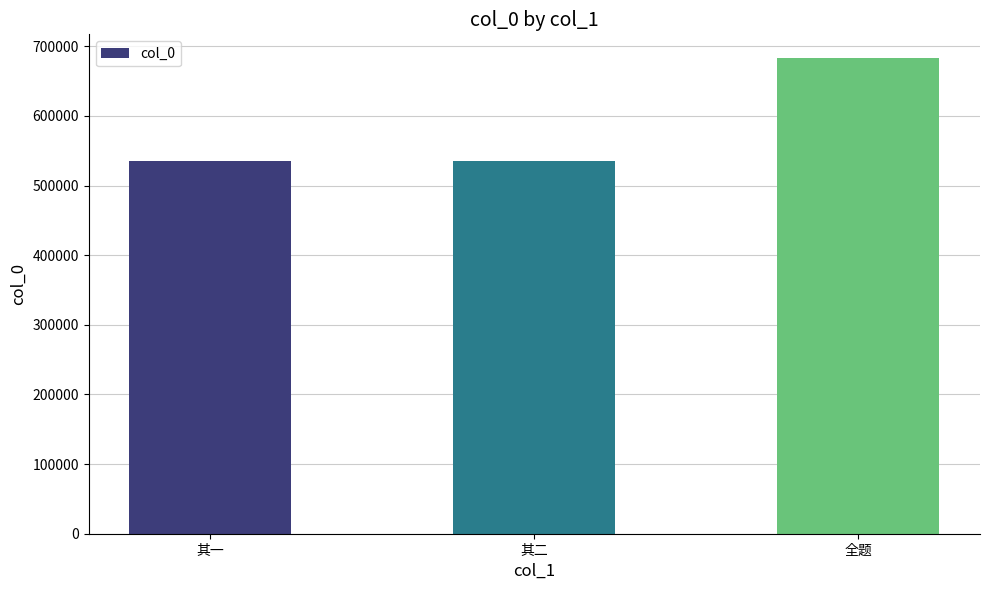

What is the value of the 1st bar from the left?

535051